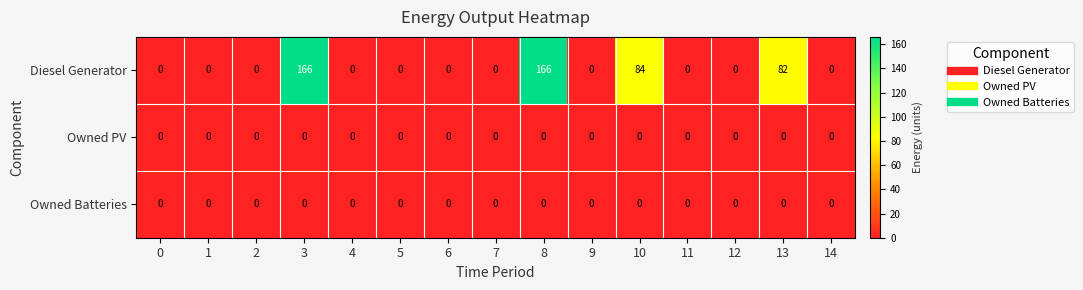

The value of Diesel Generator at 5 is 68. True or false?

False